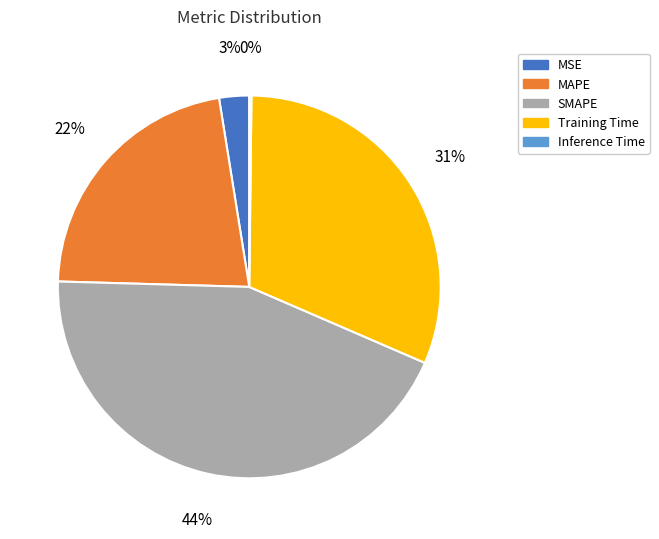

Do MAPE and Training Time together represent more than half of the pie?

Yes